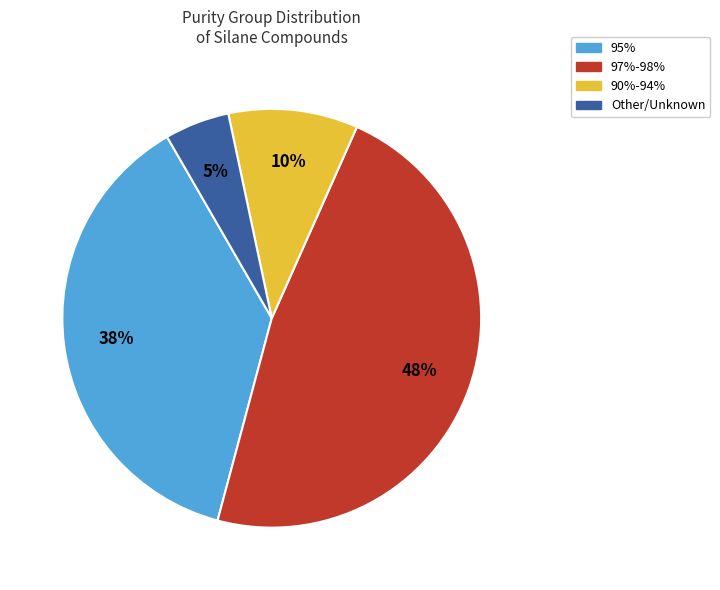

To the nearest percent, what is the average slice percentage?

25%